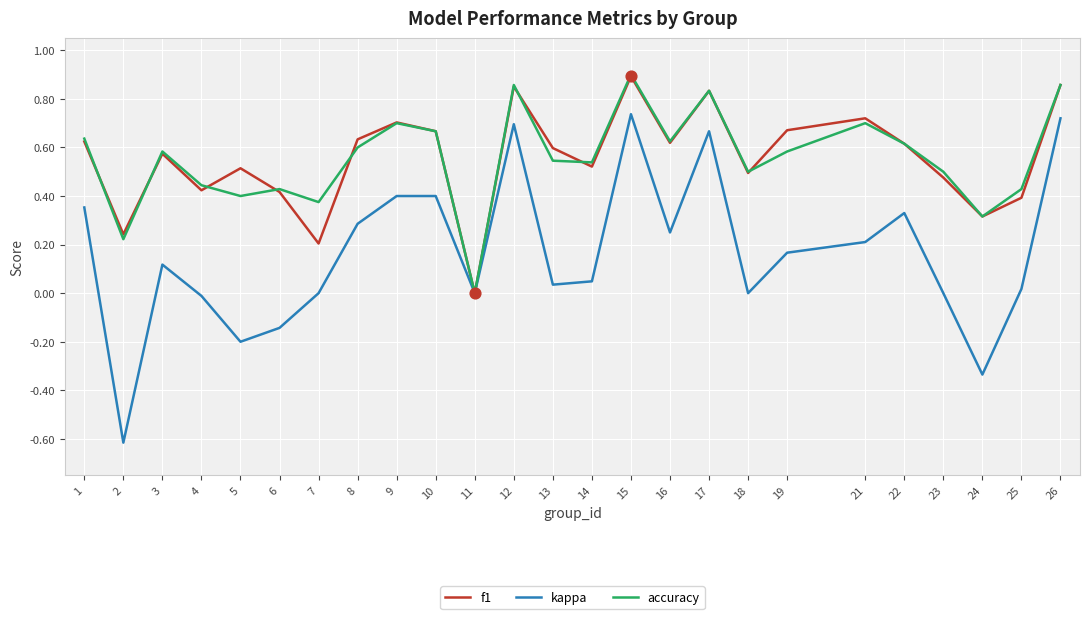

What is the total value across all series at 21?

1.6